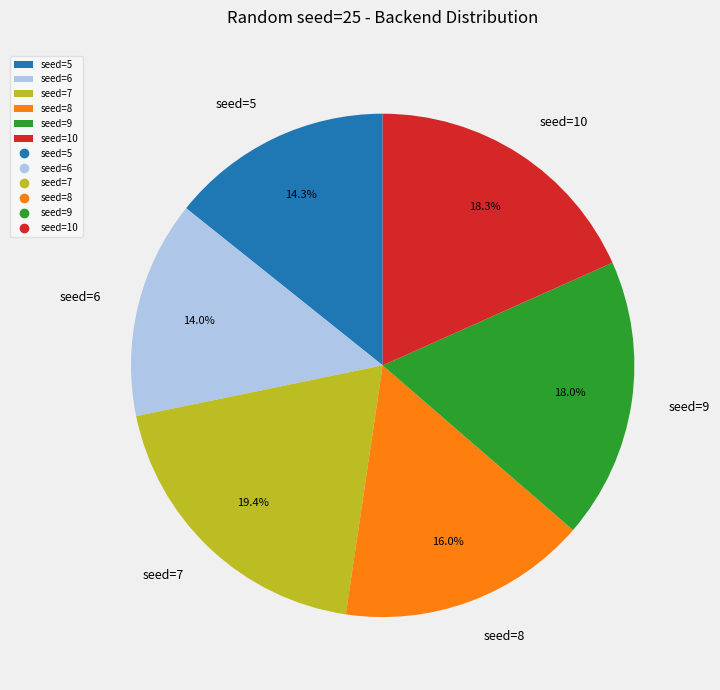

Which slice is the largest?

seed=7